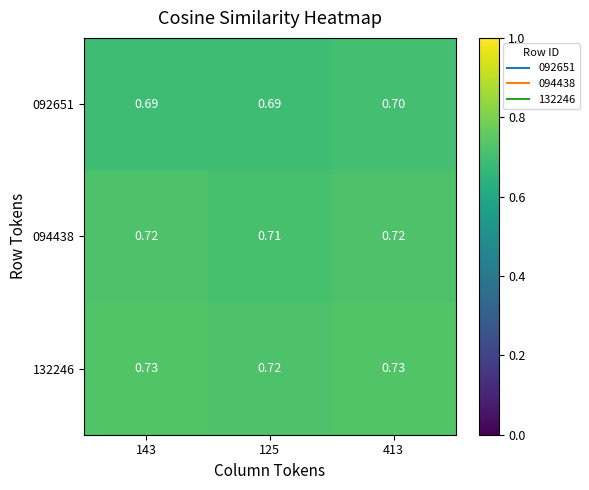

Between 143 and 413, which series saw the biggest shift?

092651